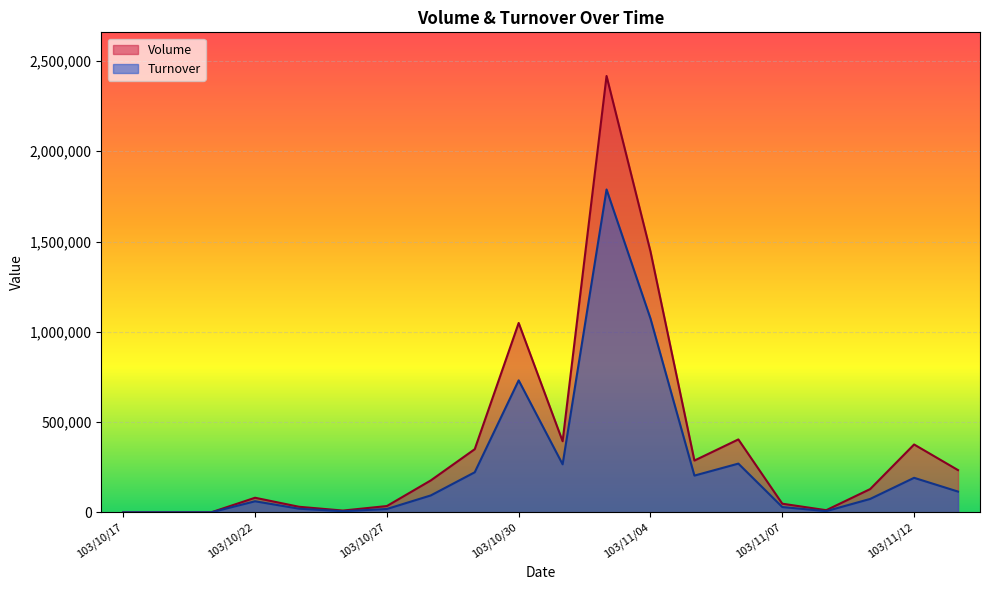

Which has a higher value, 103/10/23 or 103/10/21?

103/10/23